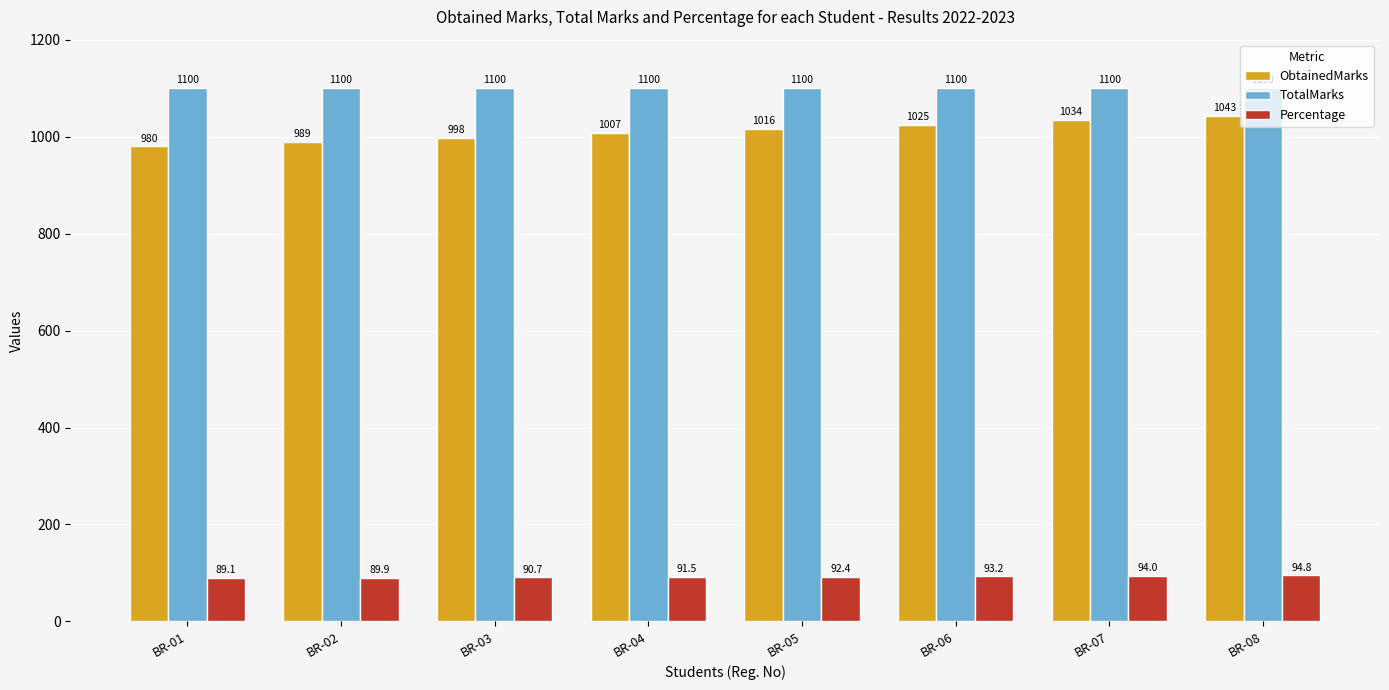

What is the difference between the Percentage values at BR-02 and BR-04?

1.6